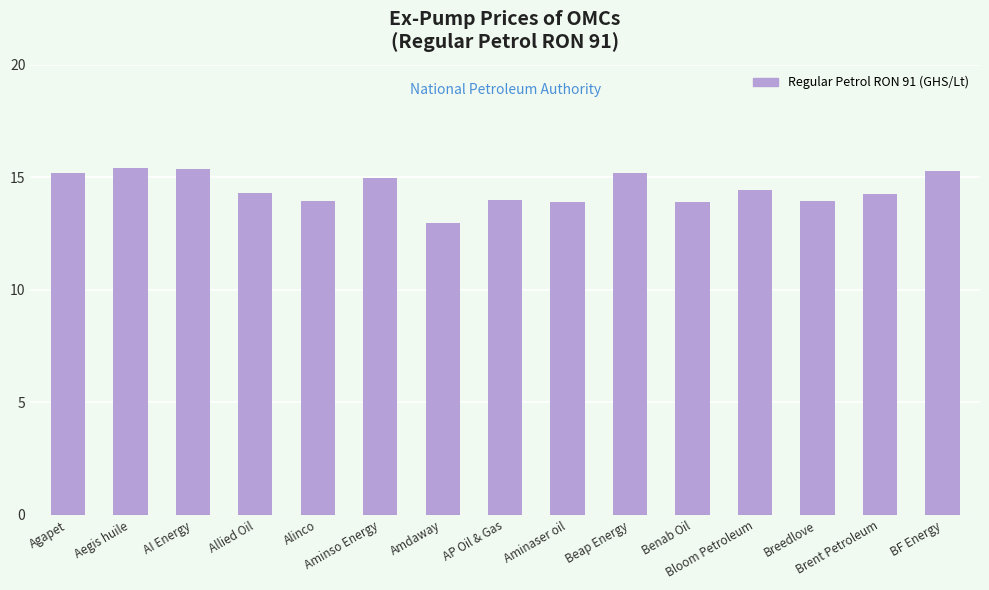

What is the difference between the second highest and second lowest values?

1.5